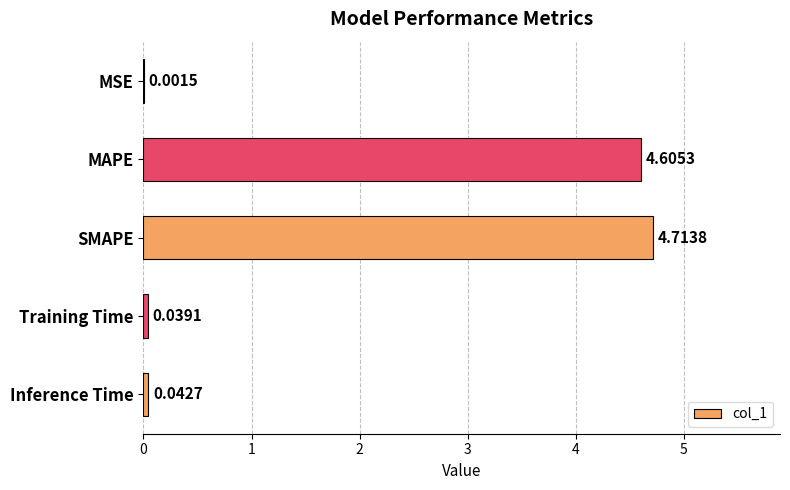

Are the bars horizontal?

Yes